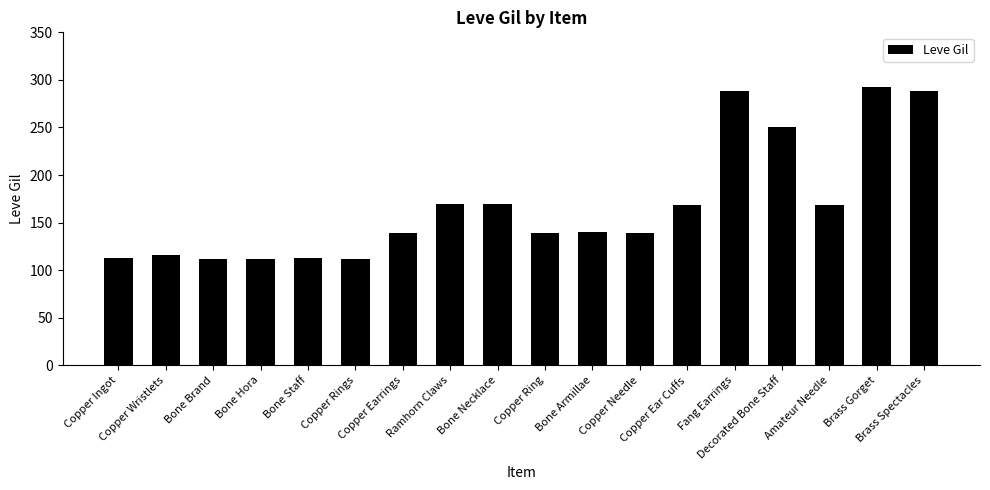

What is the value of the 15th bar from the left?

250